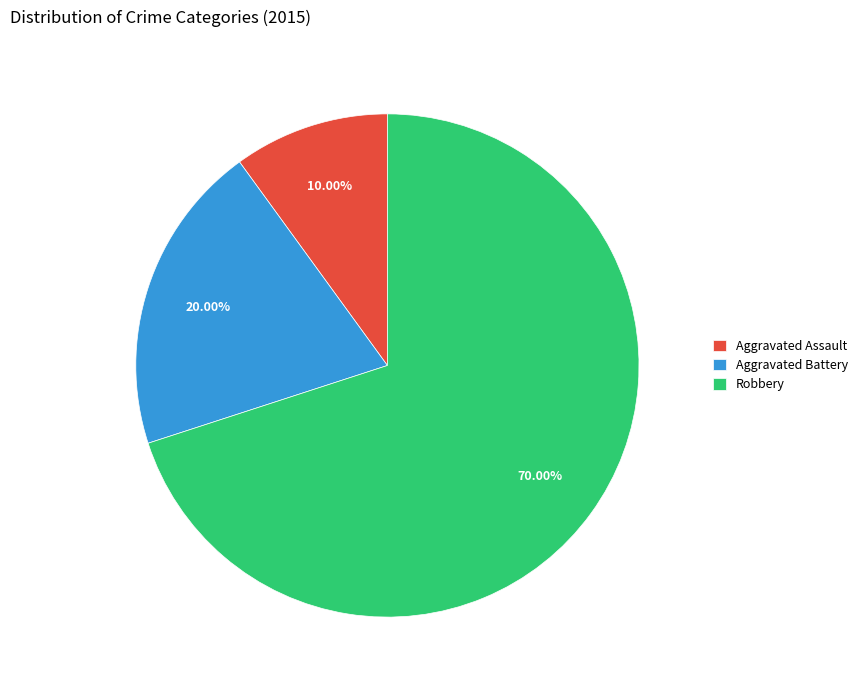

To the nearest percent, what is the average slice percentage?

33%